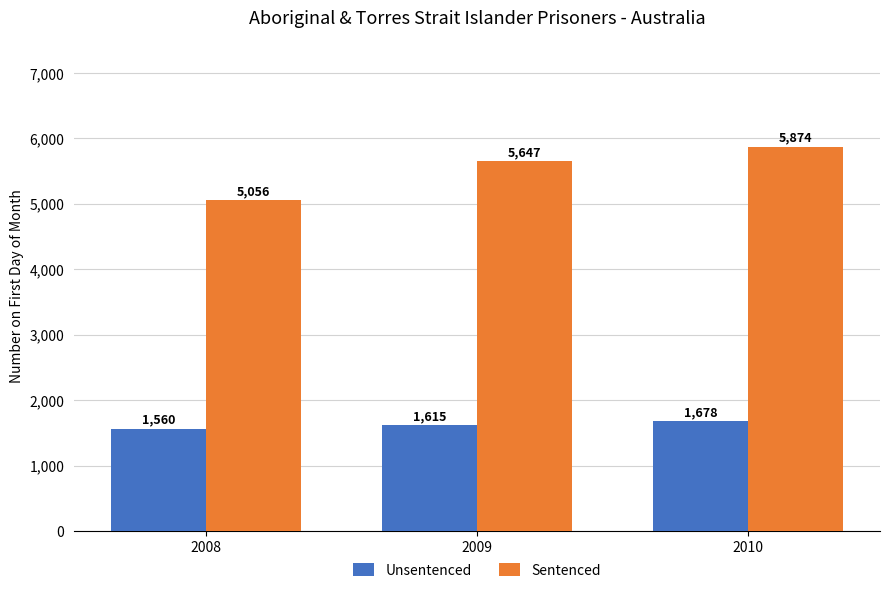

Which category has the highest value in the Unsentenced series?

2010